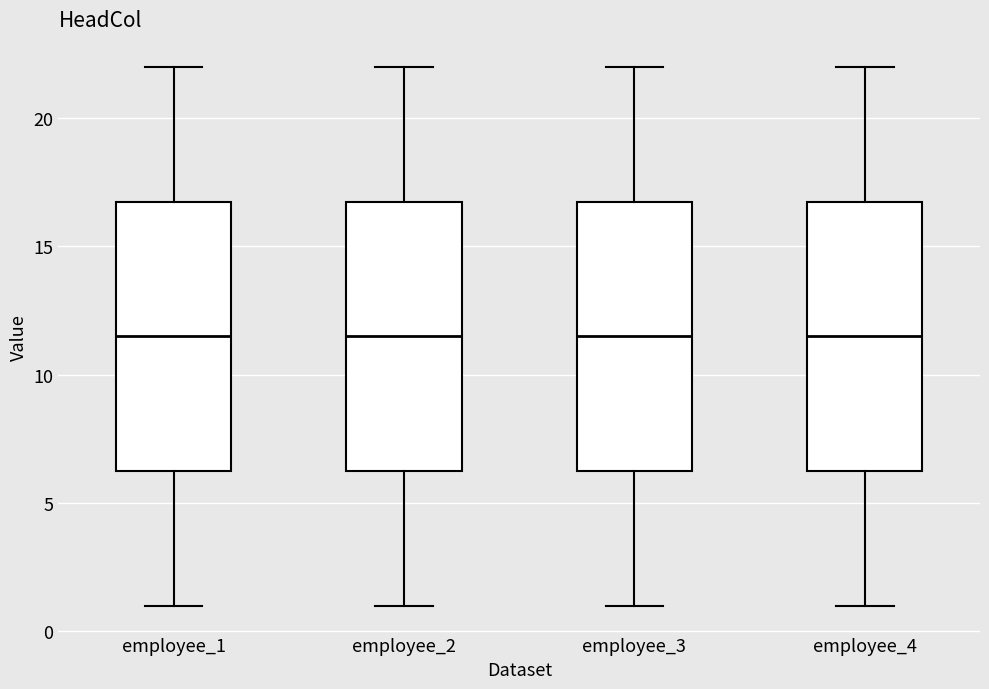

Reading left to right, transcribe this box plot: for each box, give where its median line is, the range the box spans, and where its two whiskers end, as read against the y-axis. The values are not printed on the chart, so give them approximately, as read against the axis.

employee_1: median 11.5, box 6.5 to 17.0, whiskers 1.0 to 22.0
employee_2: median 11.5, box 6.5 to 17.0, whiskers 1.0 to 22.0
employee_3: median 11.5, box 6.5 to 17.0, whiskers 1.0 to 22.0
employee_4: median 11.5, box 6.5 to 17.0, whiskers 1.0 to 22.0